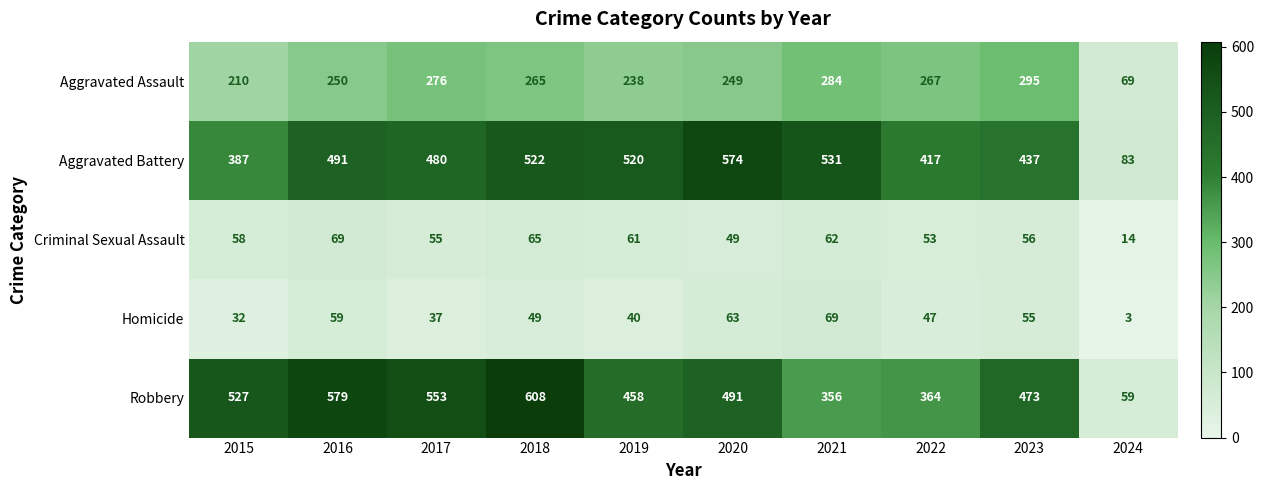

At which label does Robbery reach its peak?

2018